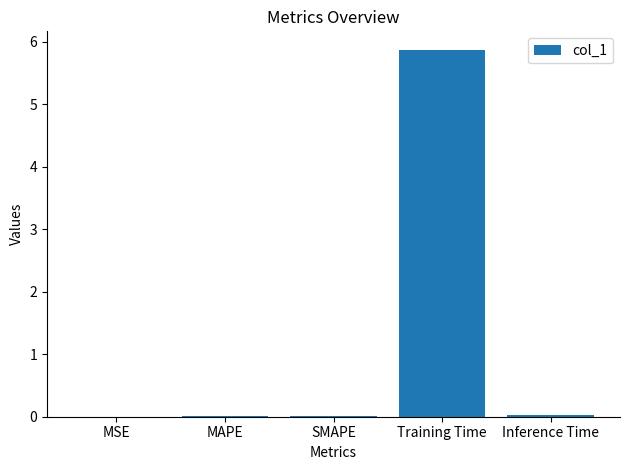

Which category has the highest value across all series?

Training Time